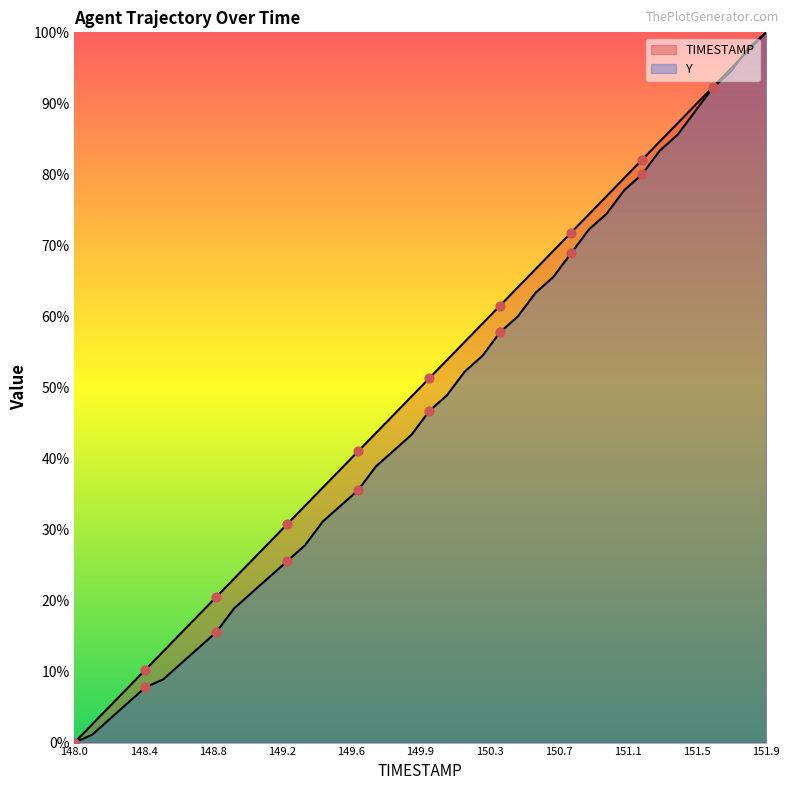

What are all the series names shown in the legend?

TIMESTAMP, Y